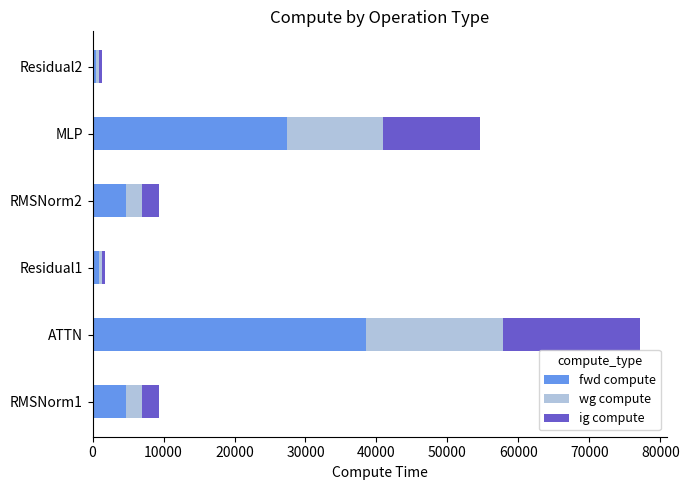

At which label does fwd compute reach its peak?

ATTN